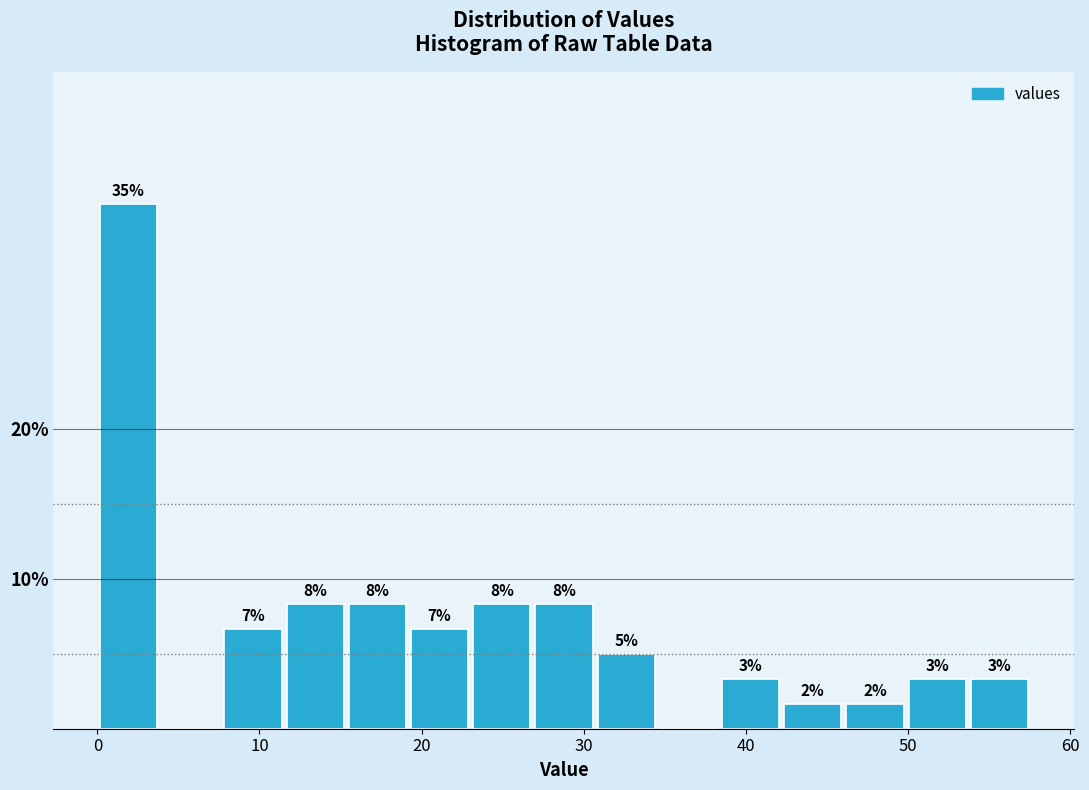

Around what value on the x-axis is the tallest bar? Give the approximate position of its centre, as read against the axis.

2